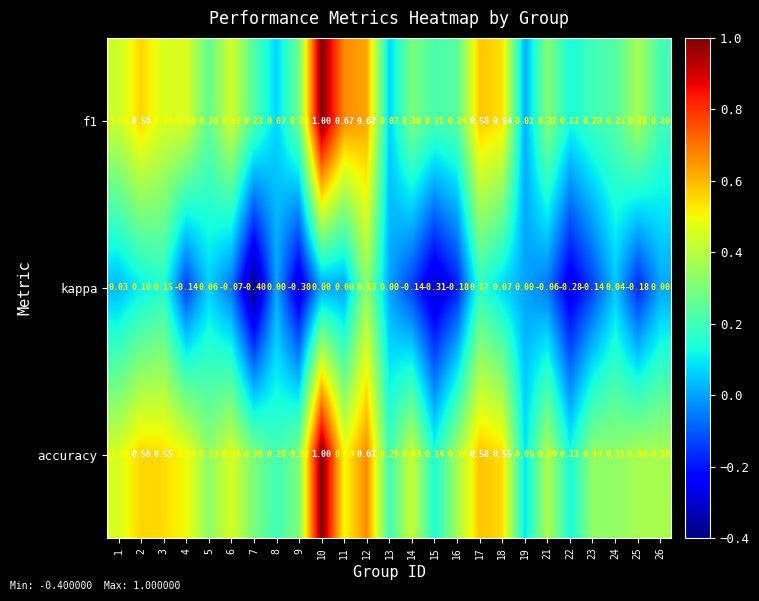

Which series changed the most between 14 and 21?

kappa